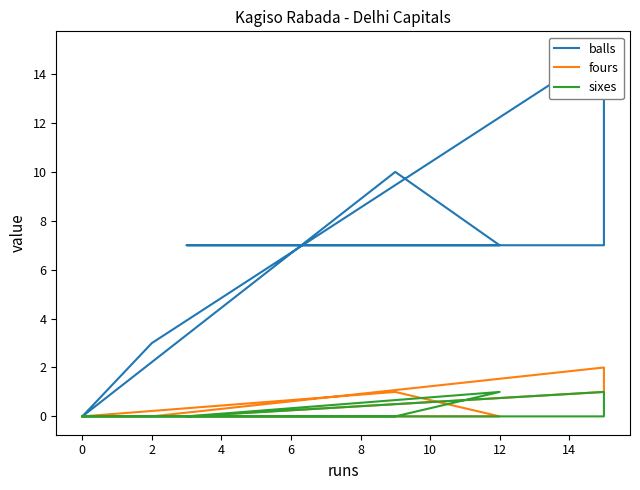

Which series has the largest range (max minus min)?

balls